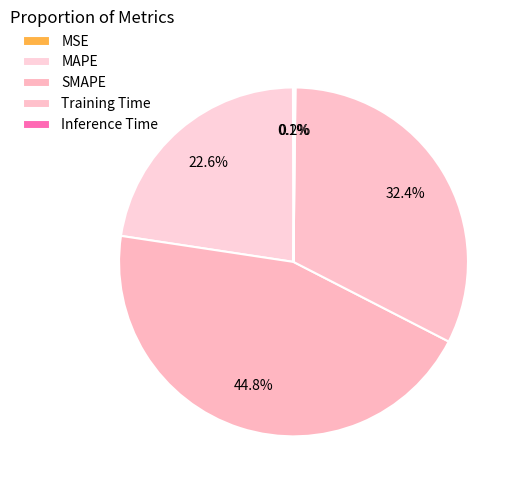

What percentage is NOT represented by MSE?

99.9%